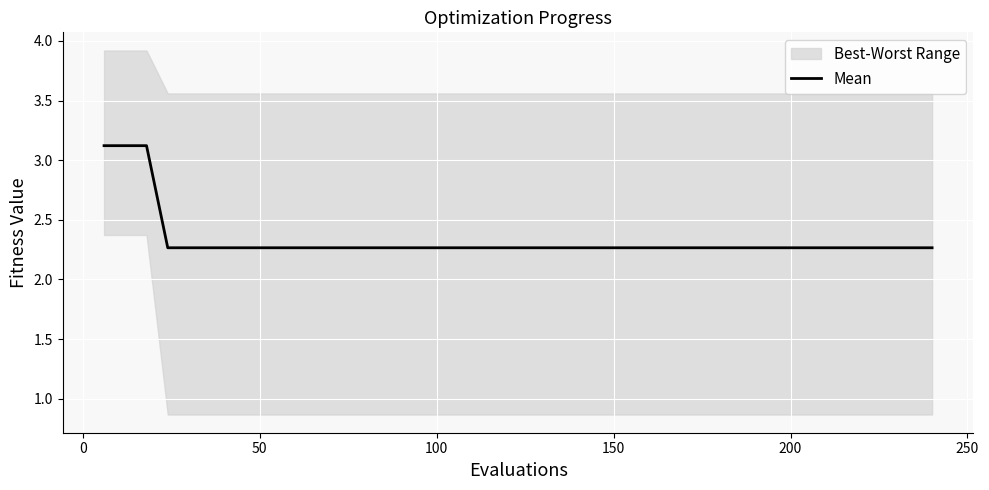

What value does the data have at 0?

3.1